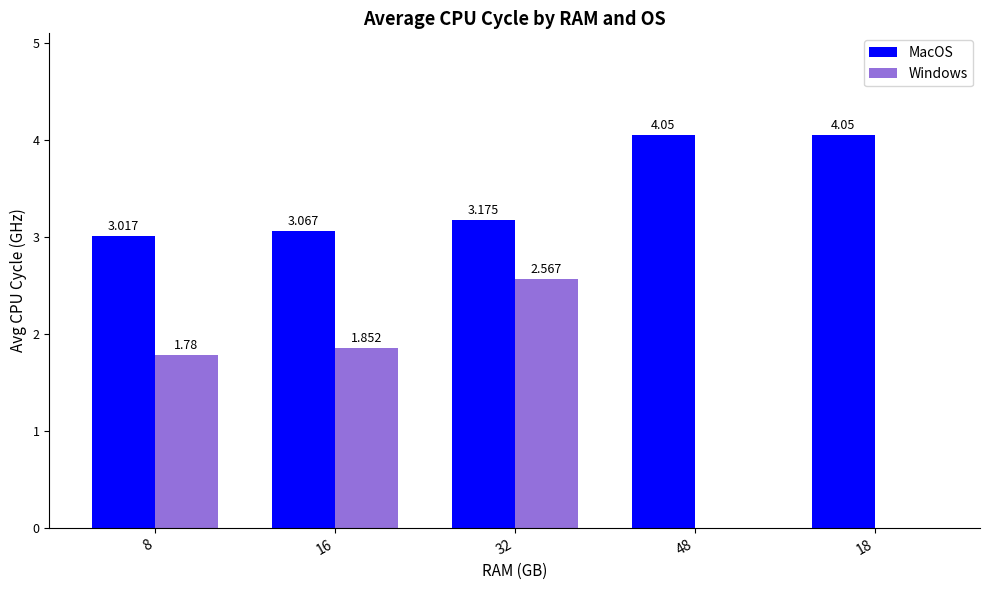

How many categories are shown in the chart?

5